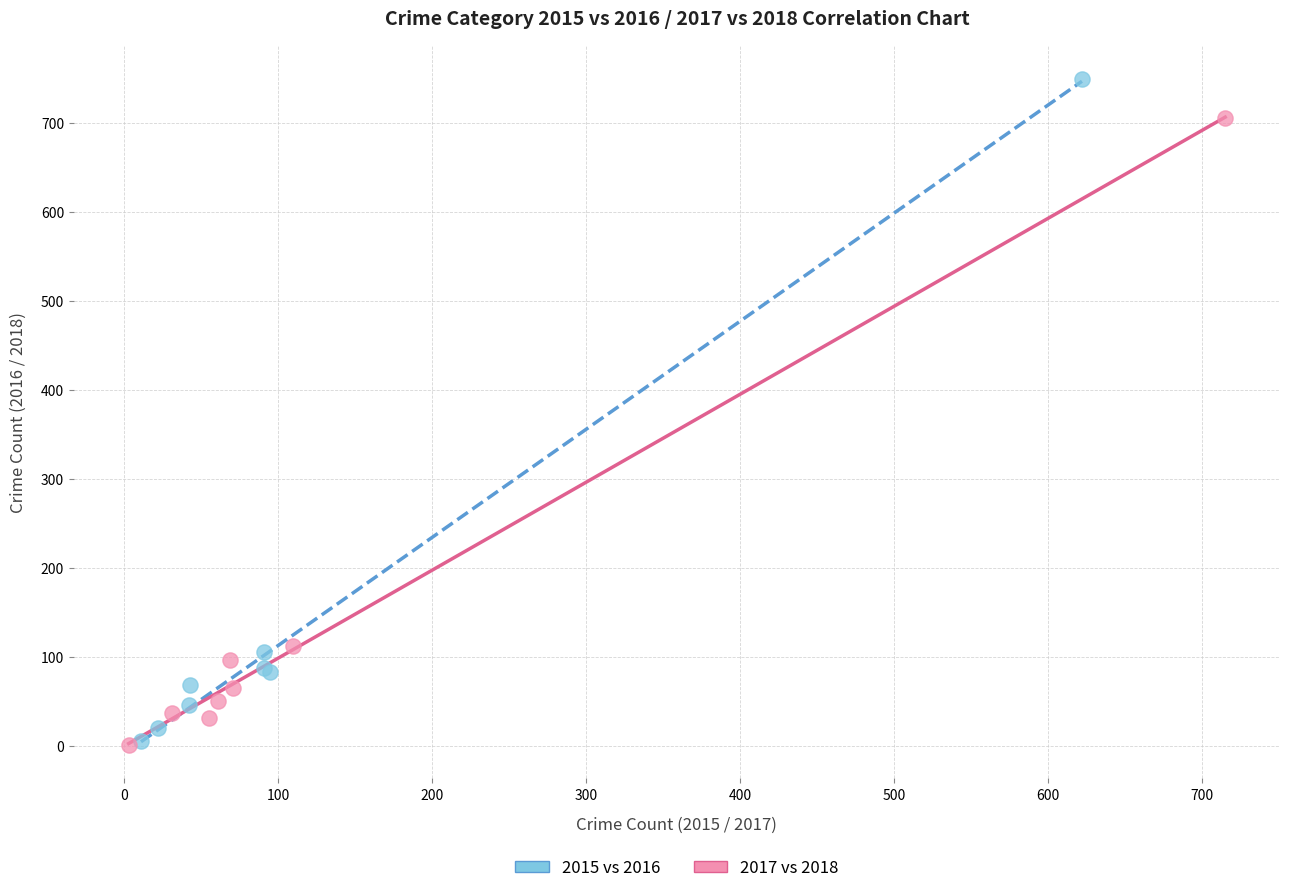

What are all the series names shown in the legend?

2015 vs 2016, 2017 vs 2018